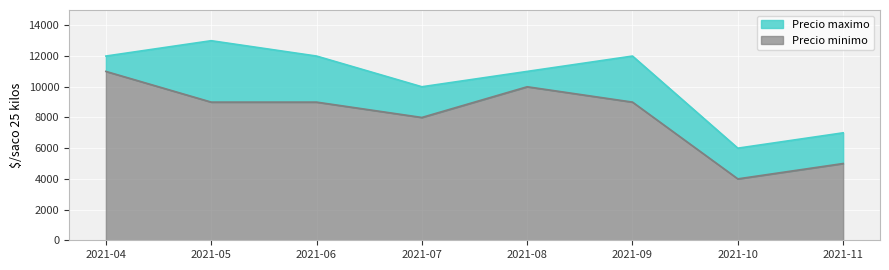

How many values in the Precio minimo series exceed 9000?

2